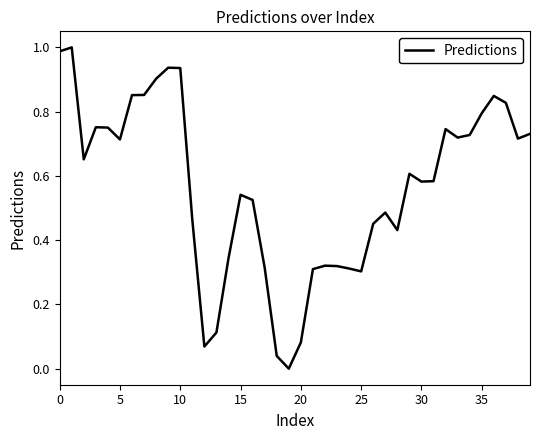

What is the sum of all values?

22.6